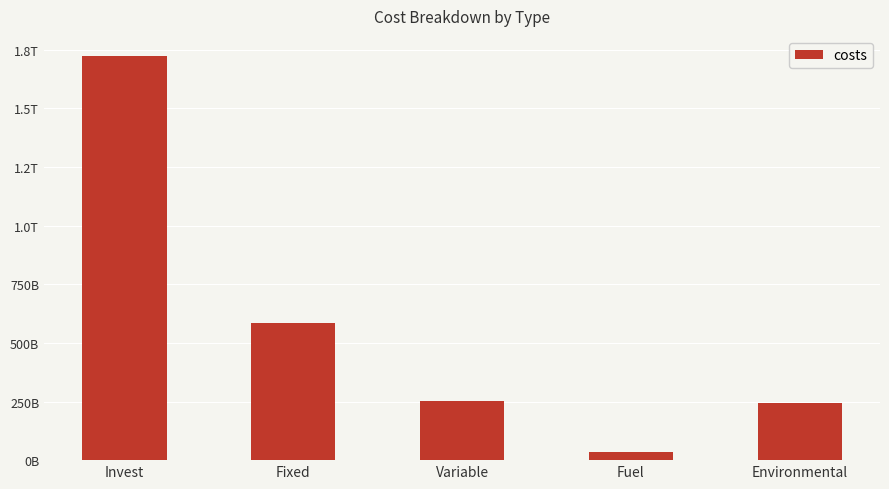

Reading left to right, list all the values displayed in this chart.

1722923432014.9	582827287745.3	252034270740.4	35213380423.6	241651926314.8